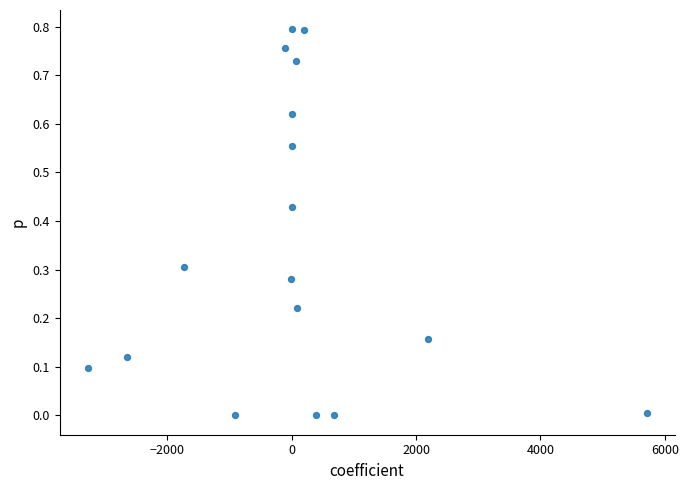

What is the range of X values (max minus min)?

8985.4